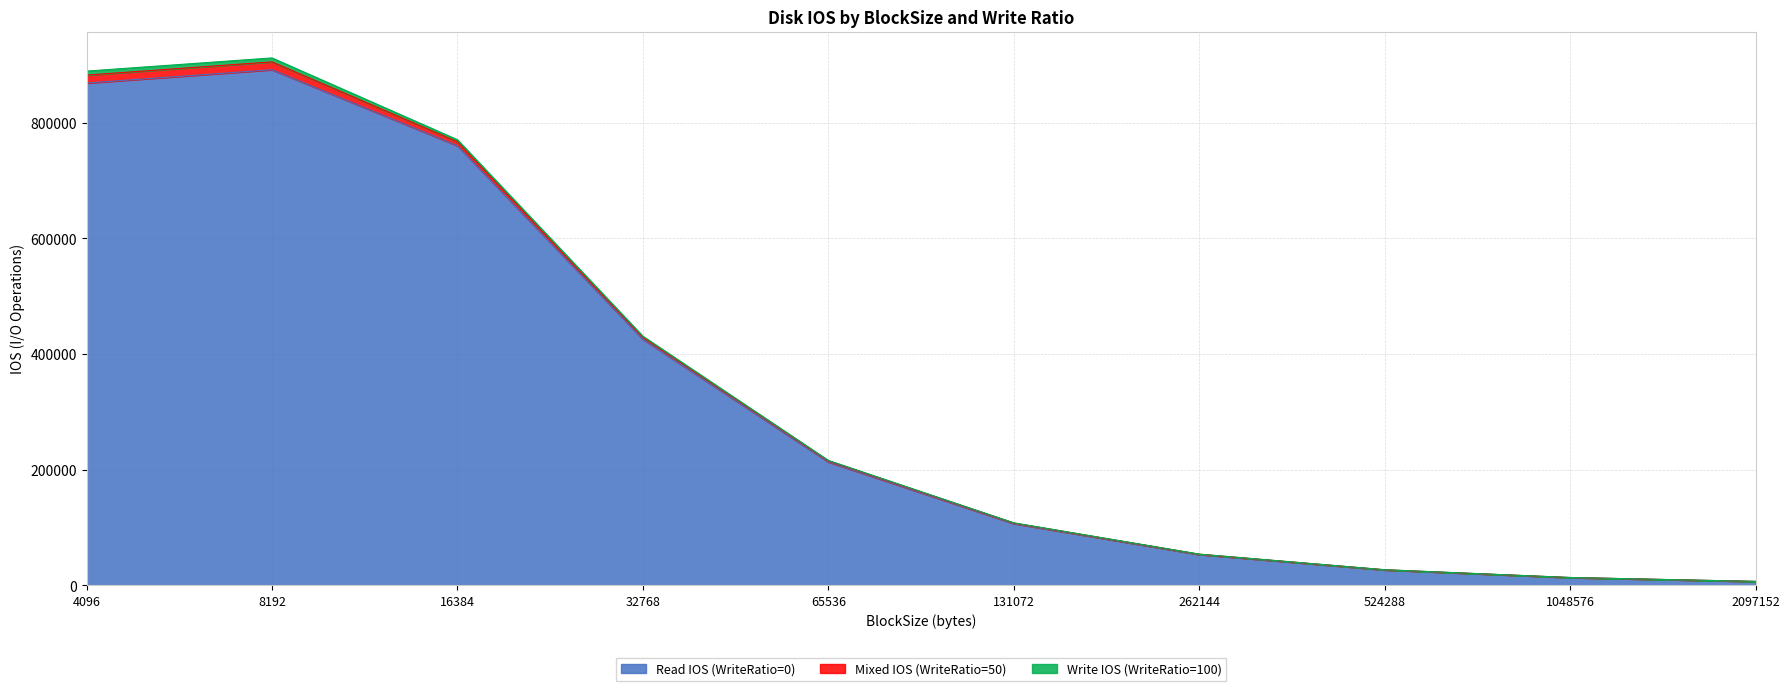

What is the difference between the Write IOS (WriteRatio=100) values at 32768 and 2097152?

1706